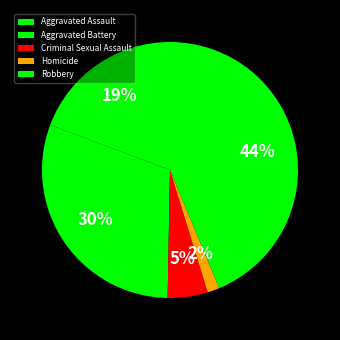

To the nearest percent, what is the combined percentage of Robbery and Aggravated Assault?

63%